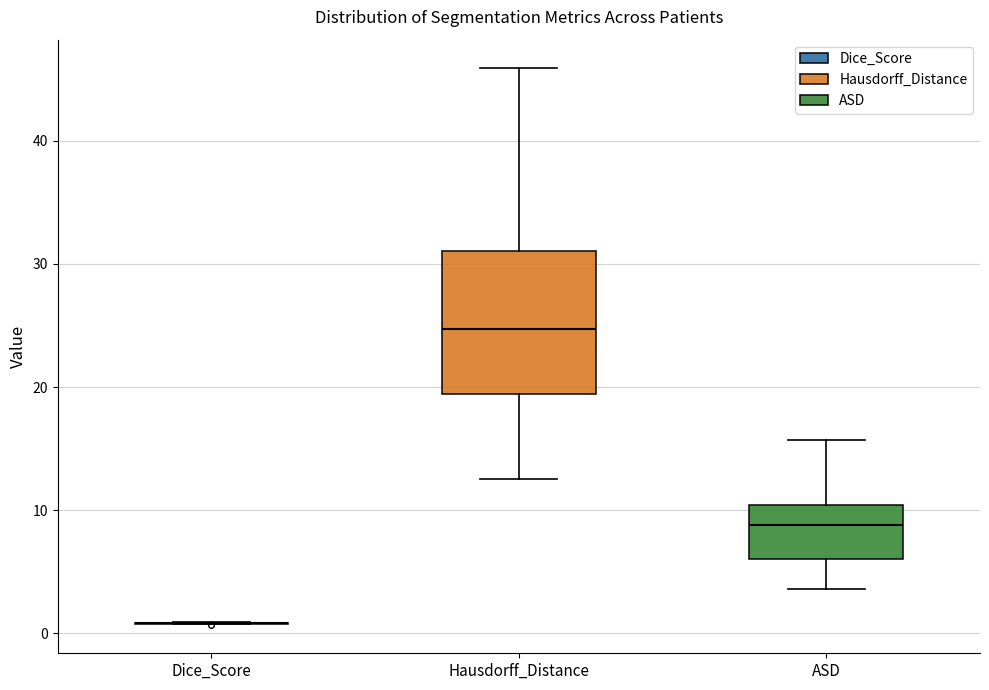

Which box is the tallest, from its lower edge to its upper edge?

Hausdorff_Distance